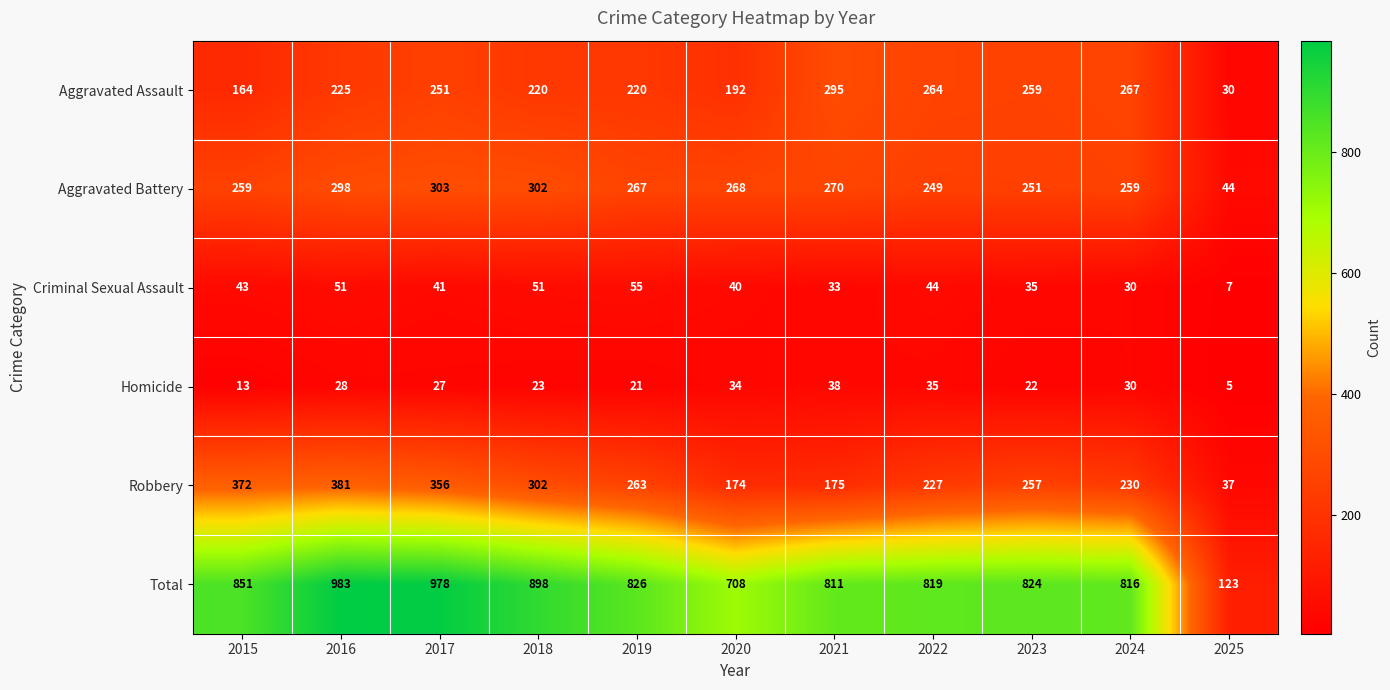

The value of Robbery at 2017 is 203. True or false?

False